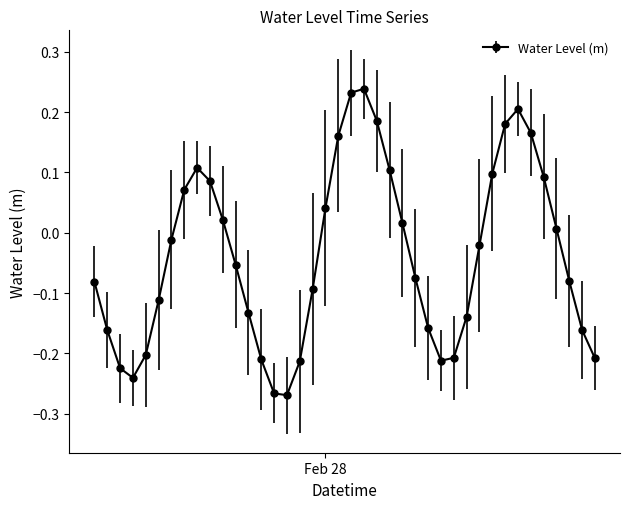

How many interior local valleys (lower than both neighbors) does the data have?

3